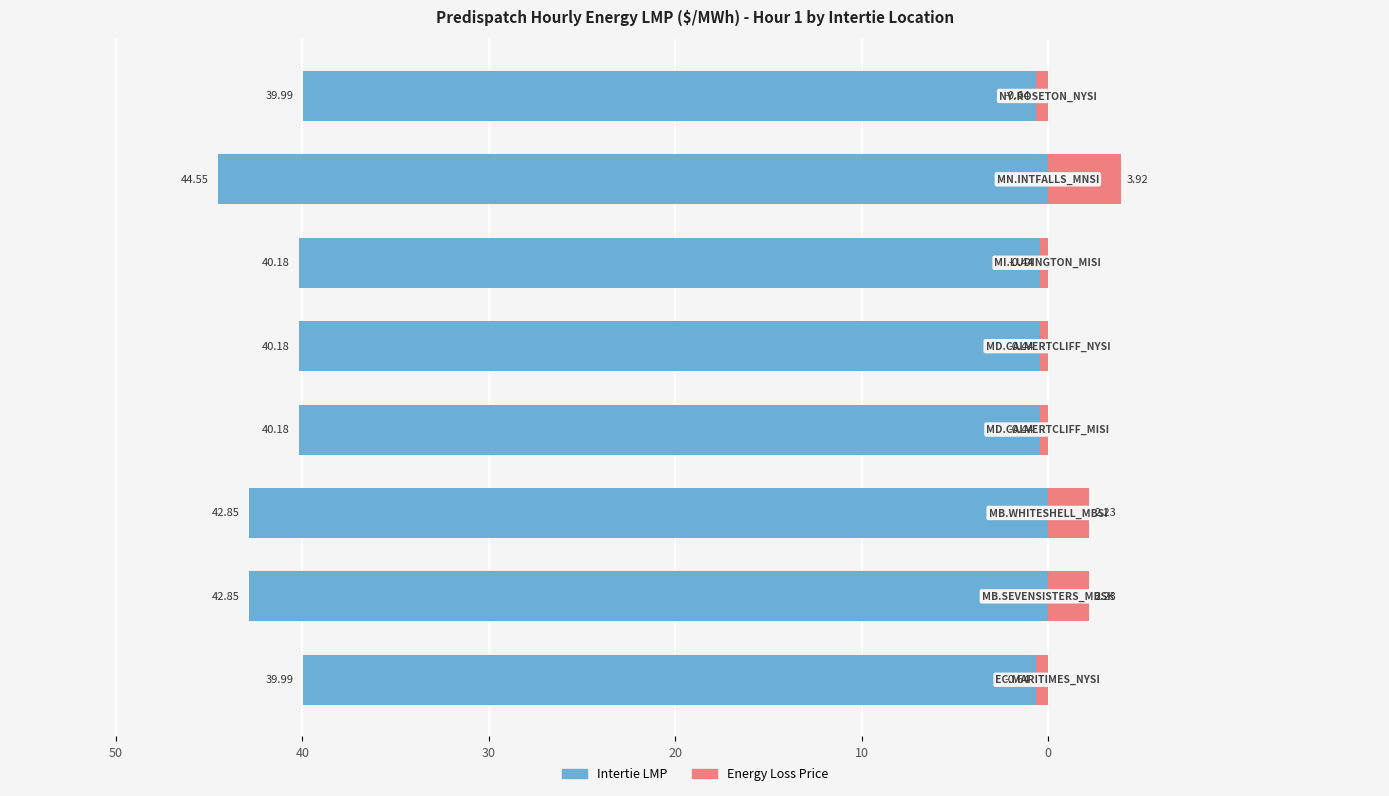

What is the value of the Energy Loss Price bar at the 7th from the left?

3.9